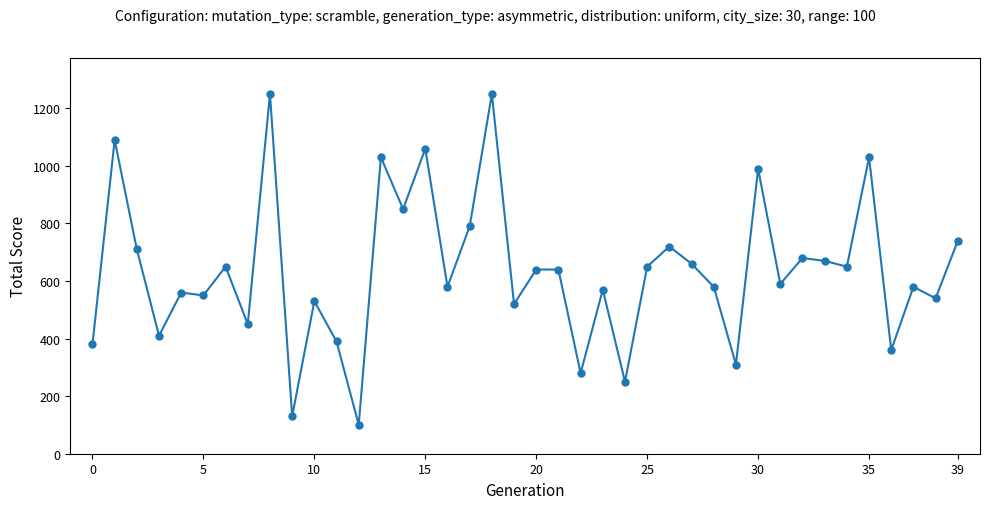

What is the smallest value displayed?

100